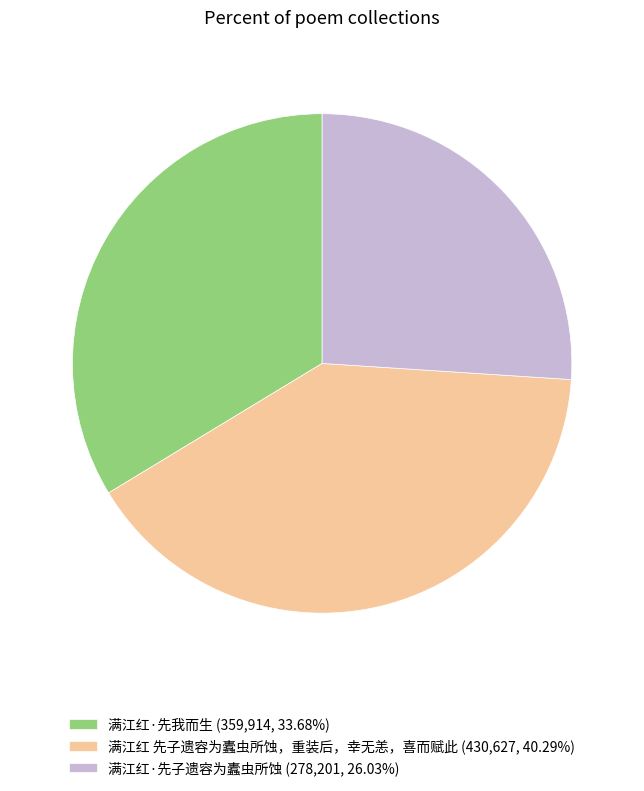

Is the sum of 满江红·先子遗容为蠹虫所蚀 (278,201, 26.03%) and 满江红·先我而生 (359,914, 33.68%) greater than half?

Yes